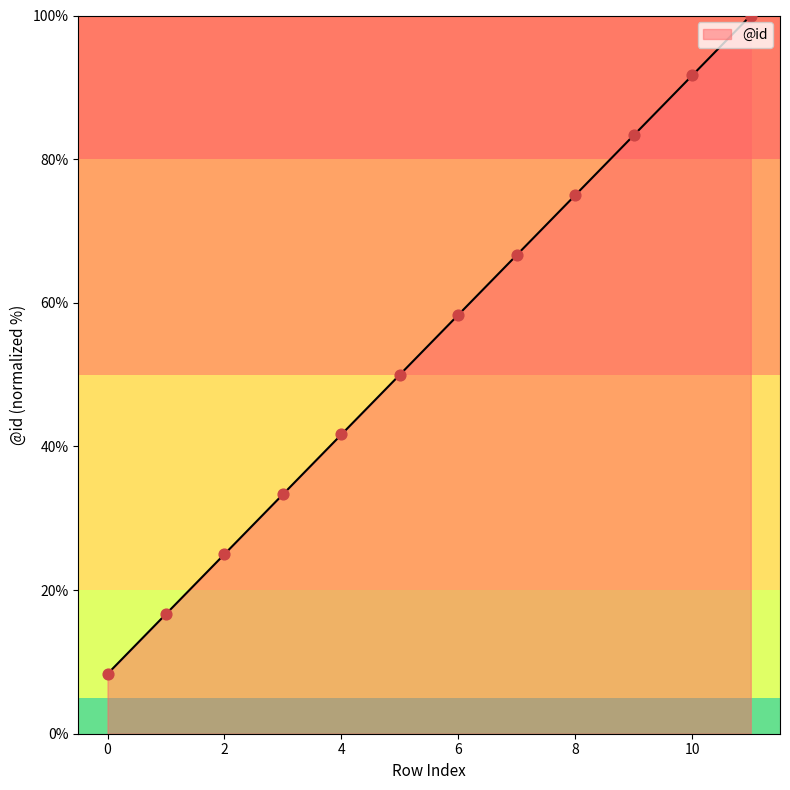

What is the smallest value displayed?

8.3